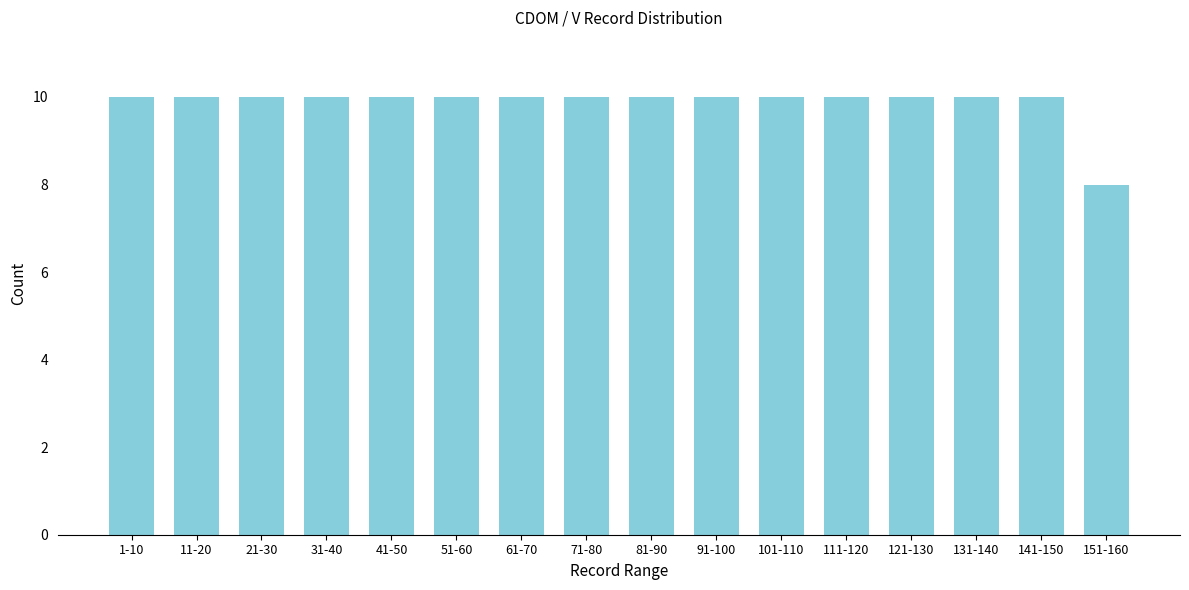

Reading right to left, what are all the values shown in this chart?

8	10	10	10	10	10	10	10	10	10	10	10	10	10	10	10